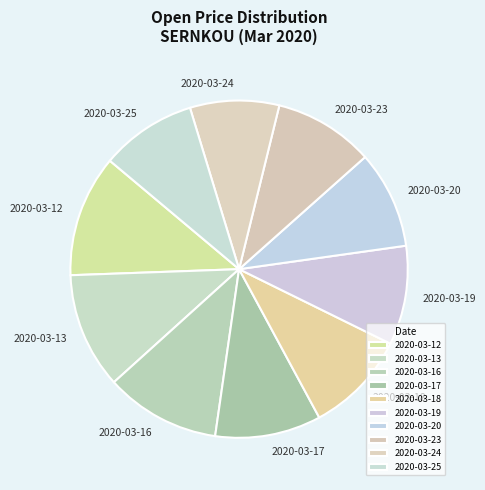

How many segments does this pie chart have?

10